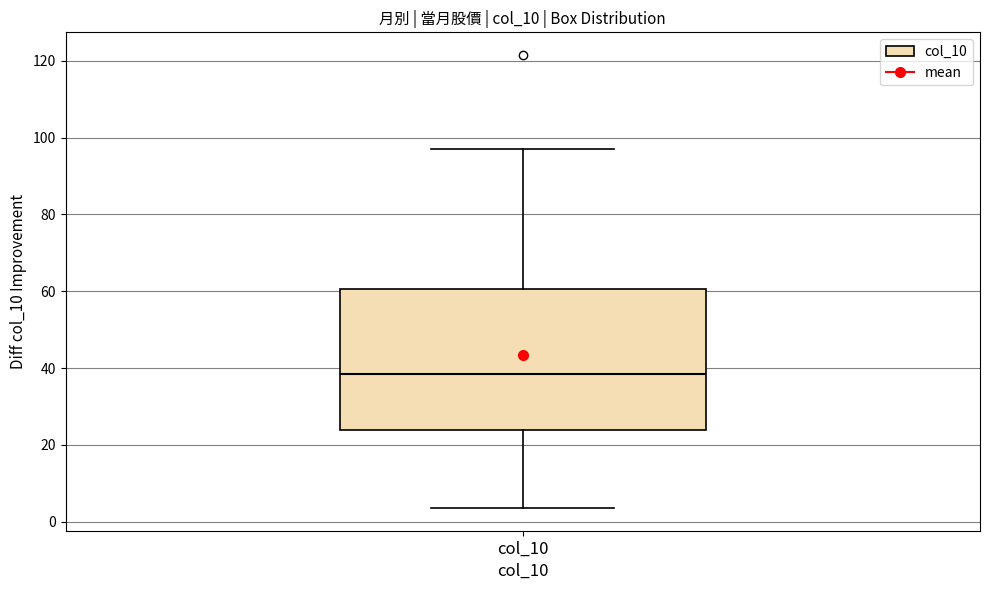

Where does the upper whisker of the box for col_10 end on the y-axis? The values are not printed on the chart, so give them approximately, as read against the axis.

96